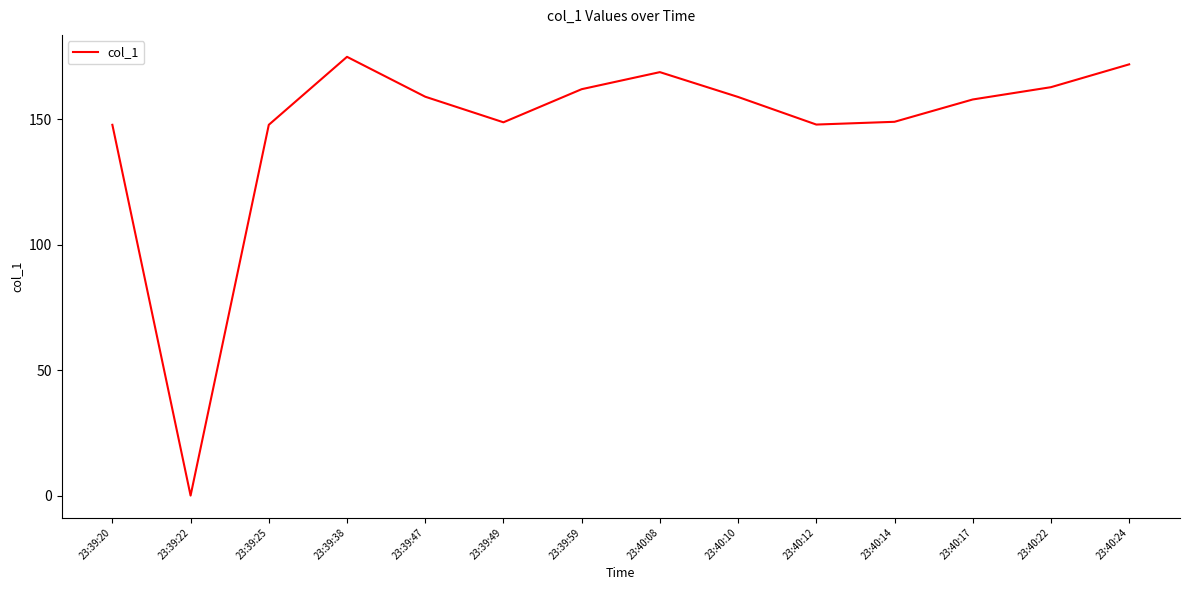

At which category does the data reach its first local valley?

23:39:22